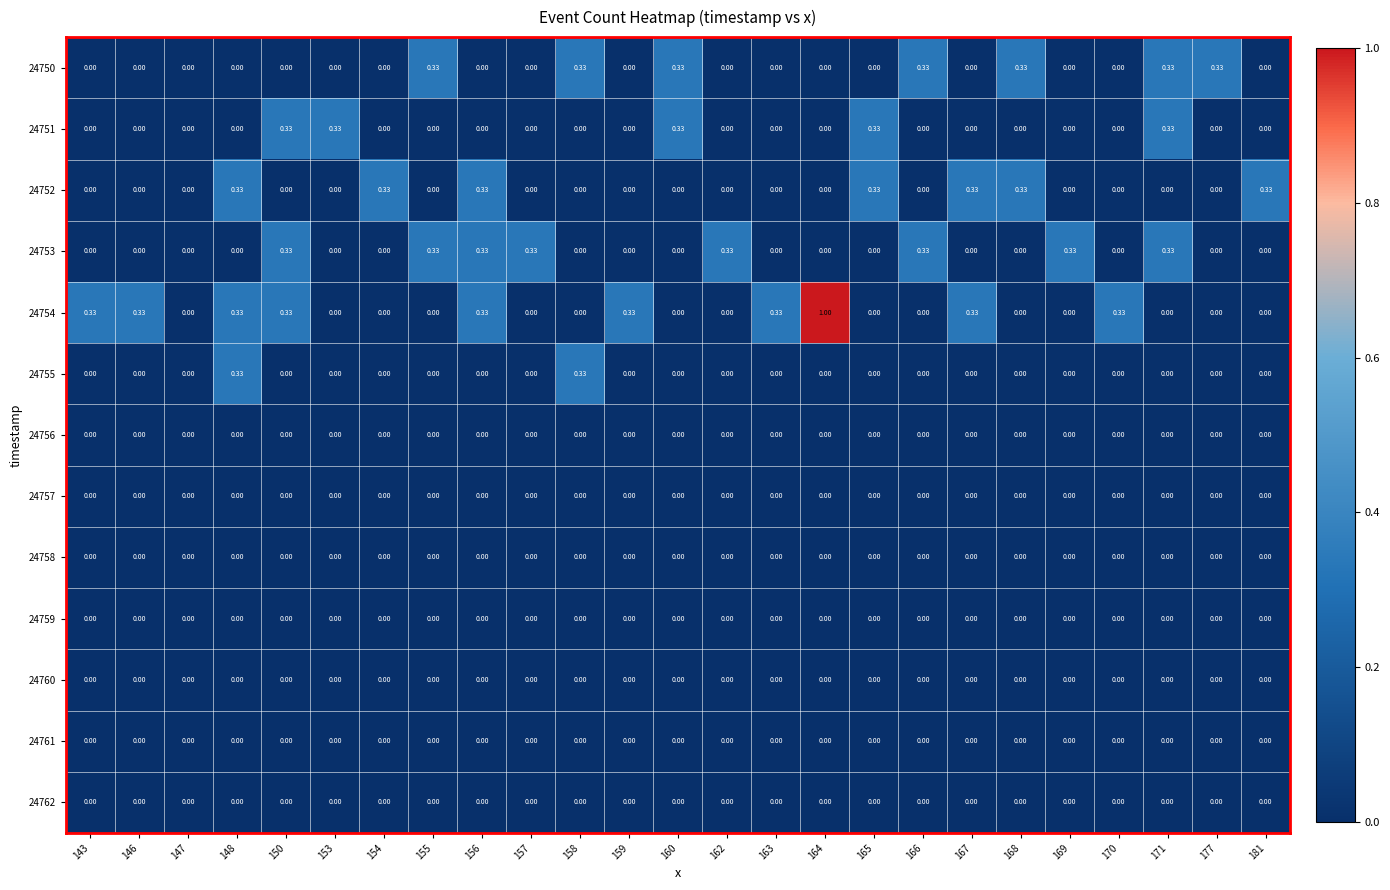

At how many categories does at least one series exceed 0?

24